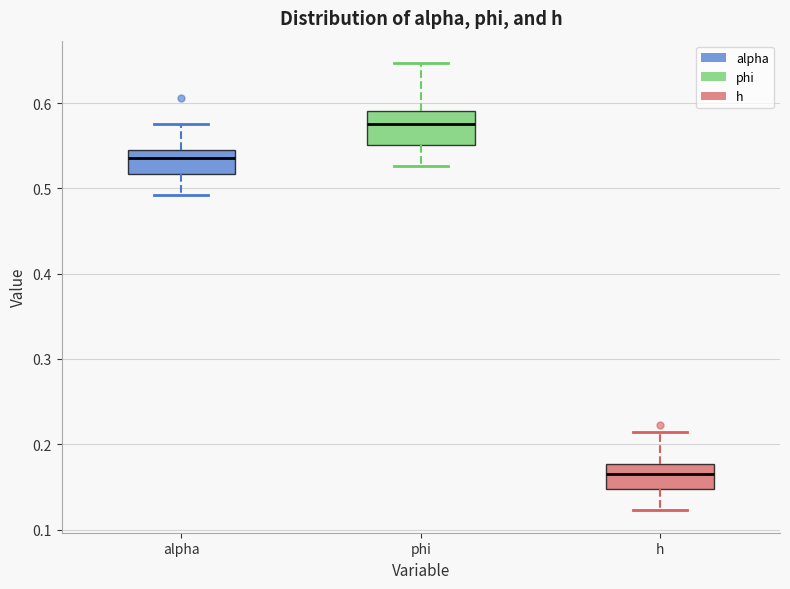

Where does the median line of the box for phi sit on the y-axis? The values are not printed on the chart, so give them approximately, as read against the axis.

0.58